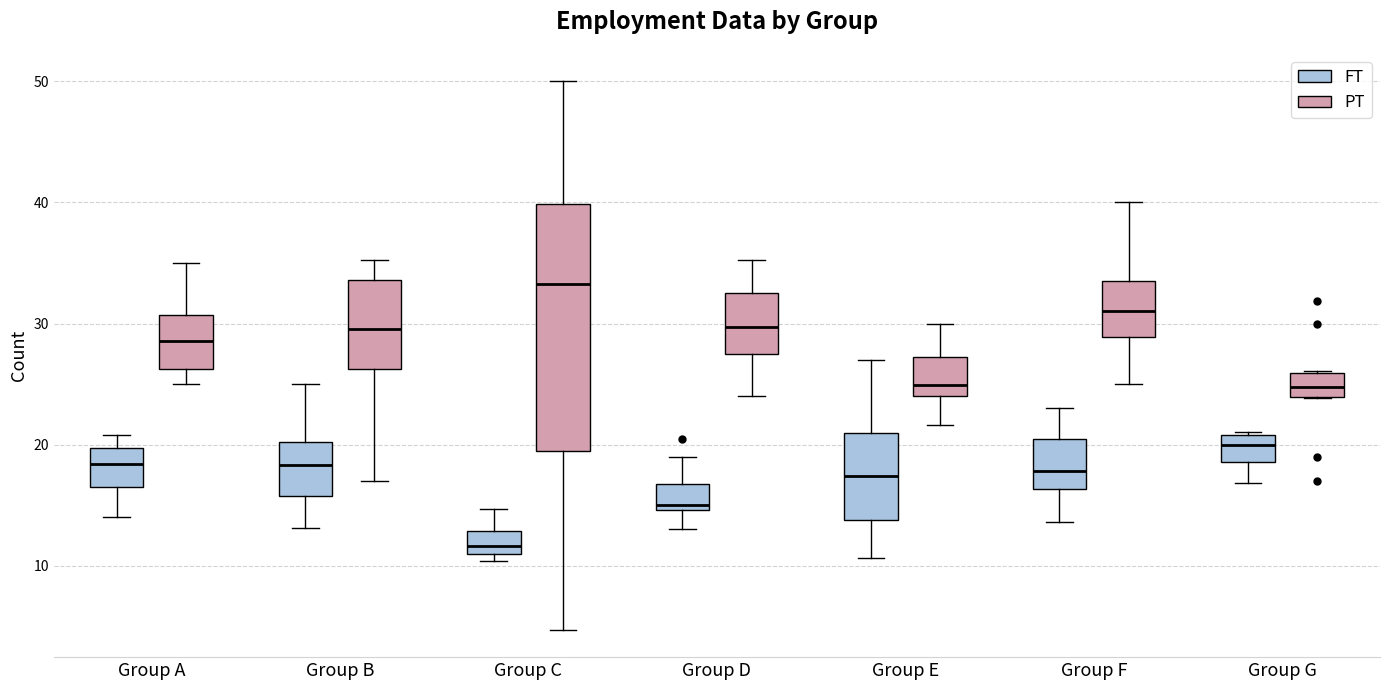

Comparing the boxes themselves (not the whiskers), which one is the tallest?

Group C (PT)